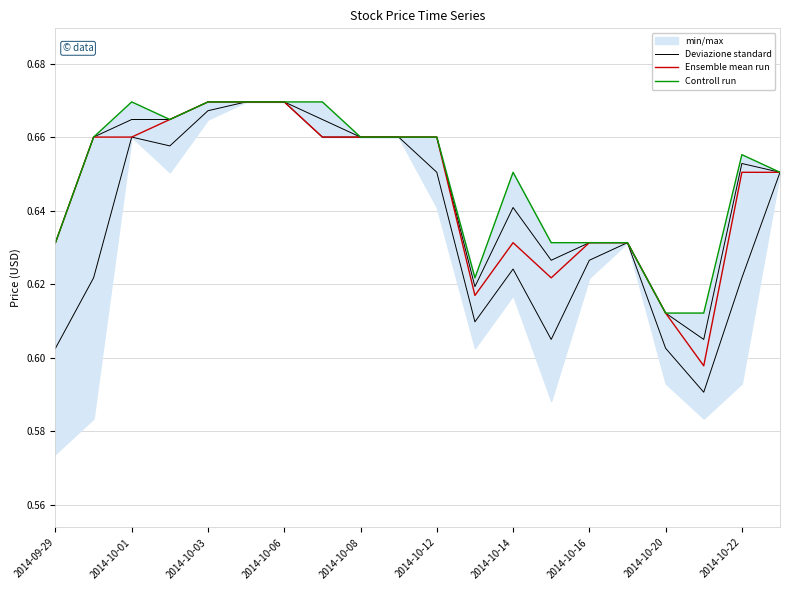

What is the value of the Controll run point at the 9th from the left?

0.7